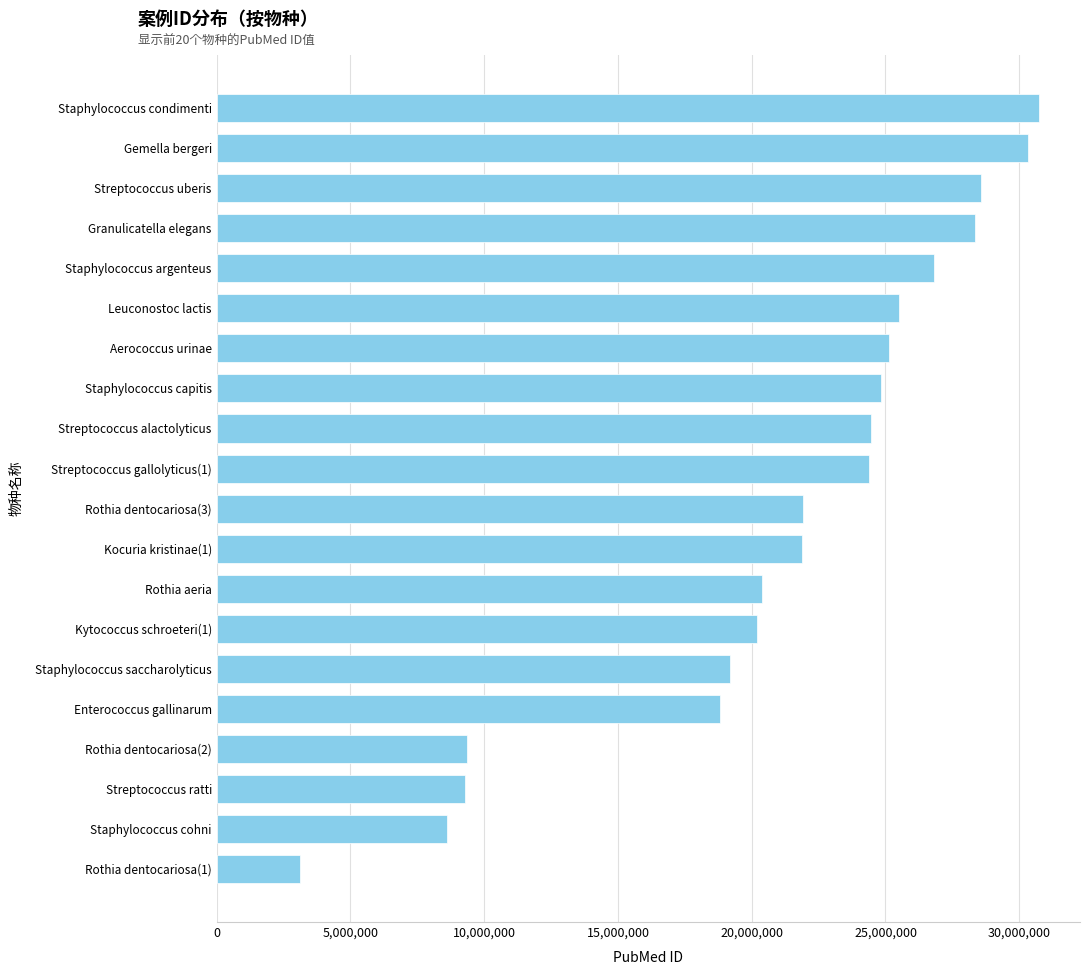

What is the label of the 14th bar from the bottom?

Aerococcus urinae